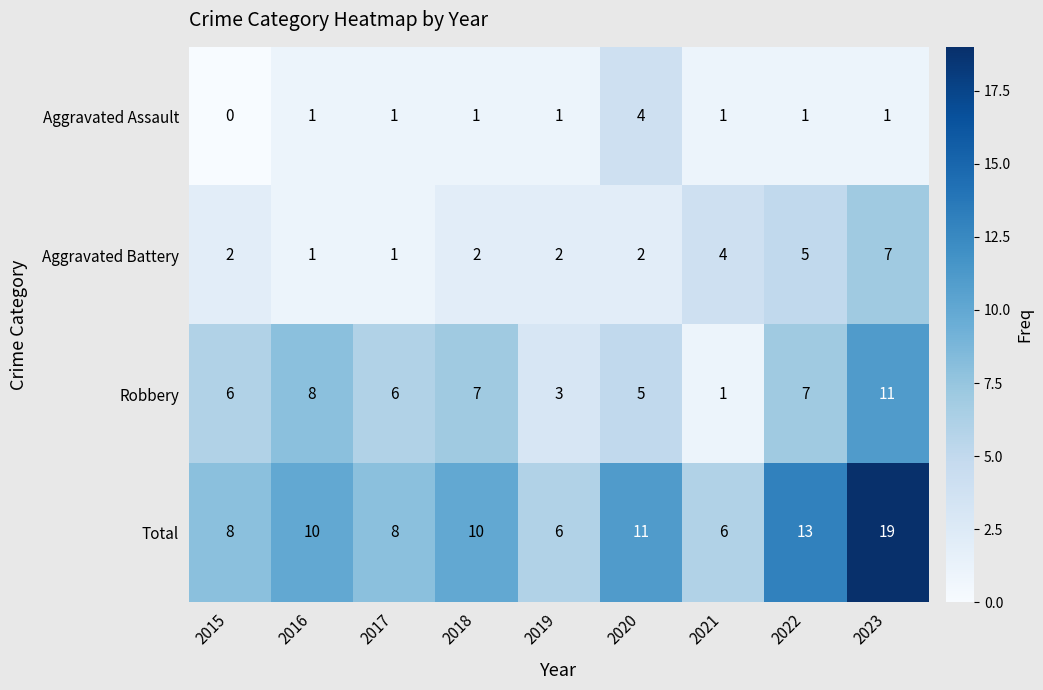

What is the sum of the Aggravated Battery values at 2018 and 2016?

3